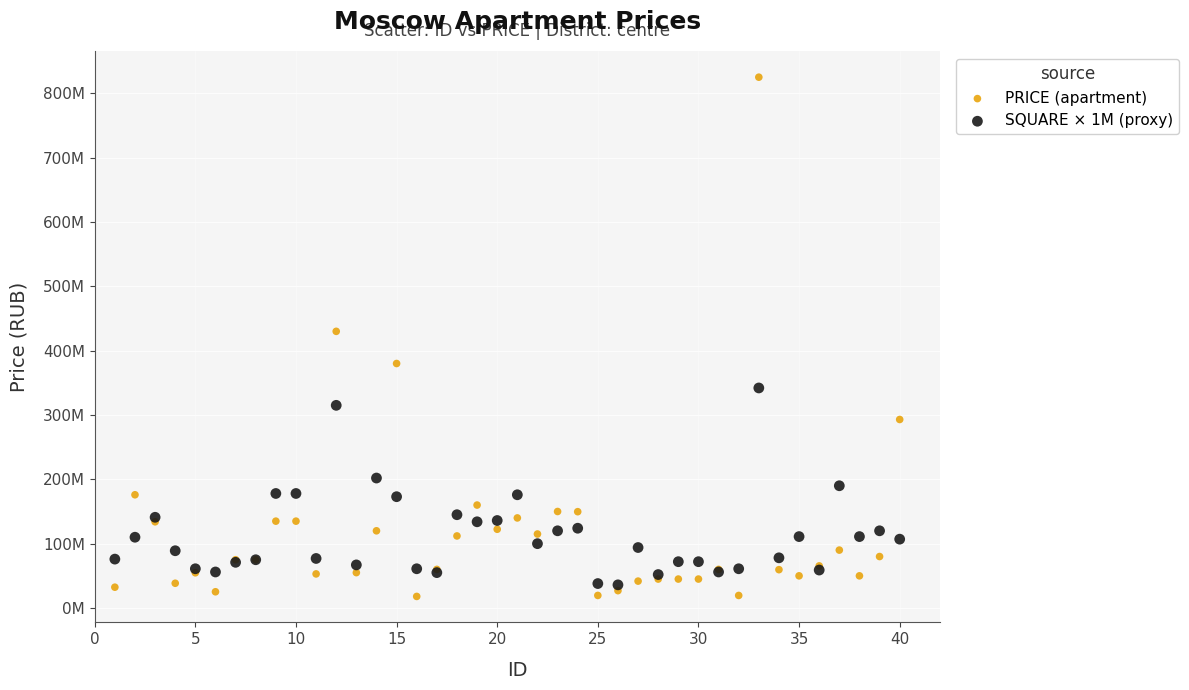

Which series reaches the minimum Y coordinate?

PRICE (apartment)